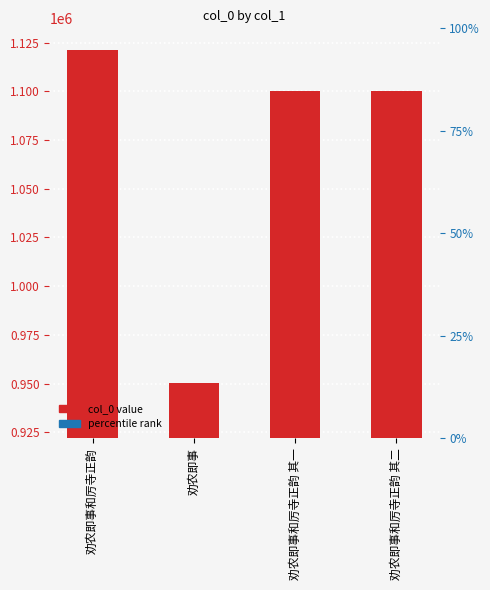

Rank the categories by value from lowest to highest.

劝农即事, 劝农即事和厉寺正韵 其一, 劝农即事和厉寺正韵 其二, 劝农即事和厉寺正韵